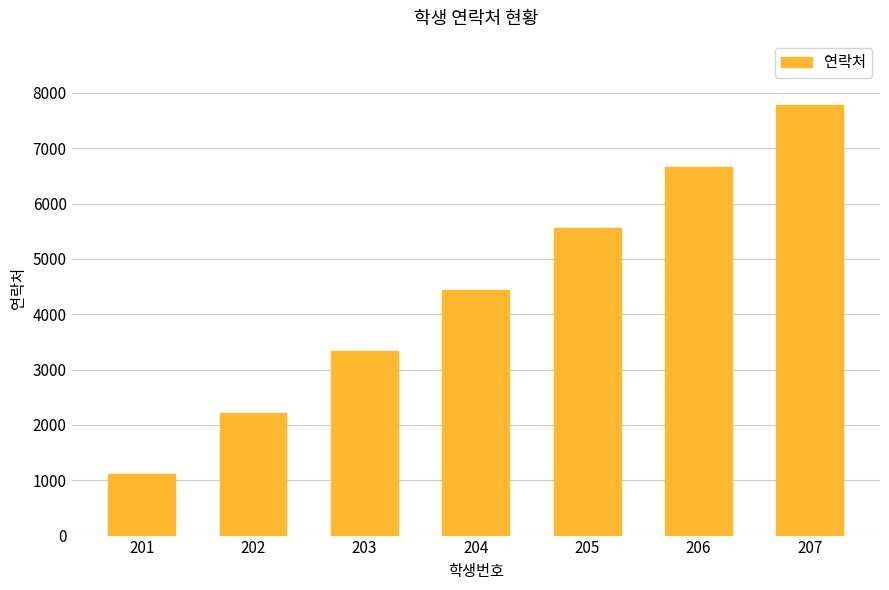

Which has a higher value, 201 or 207?

207